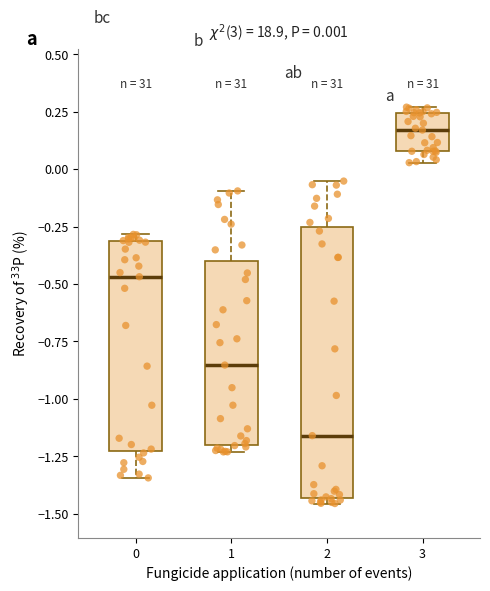

Which box has the lowest median line?

2